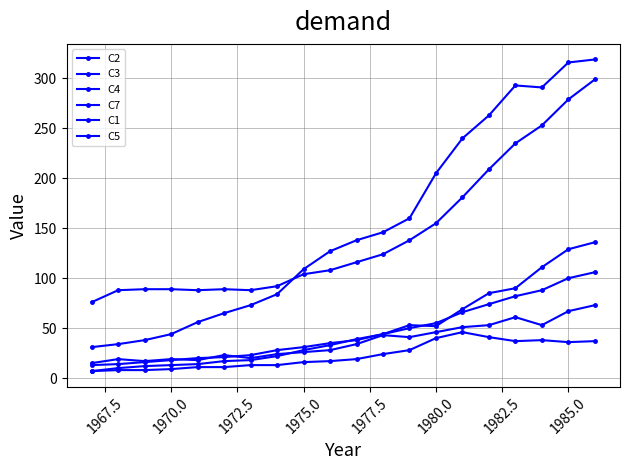

Is this an area chart (filled region under the line)?

No